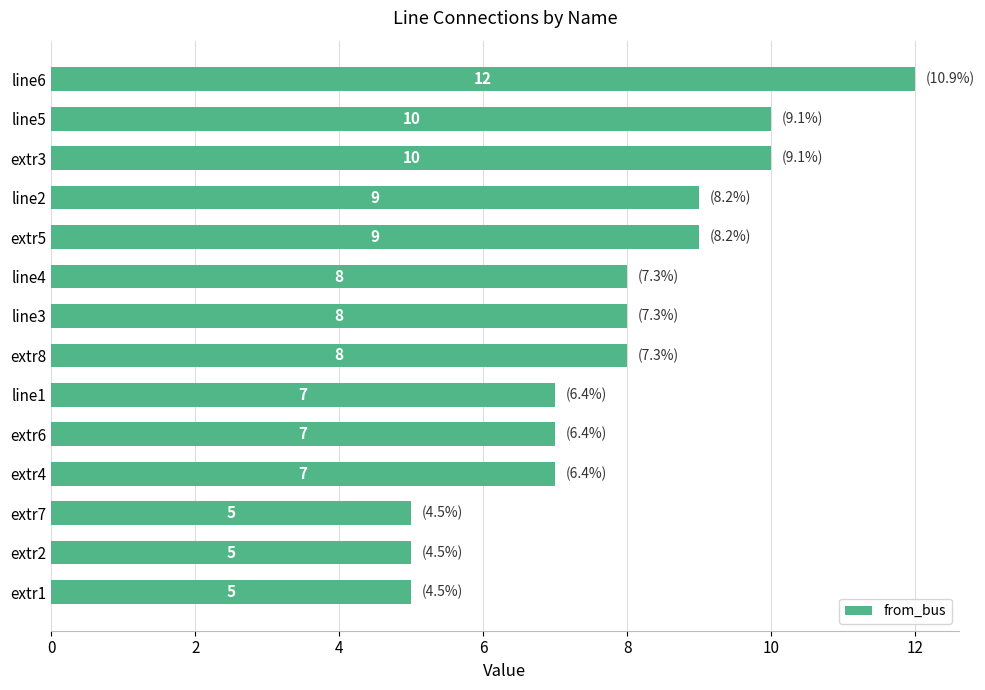

Which has a higher value, line4 or extr5?

extr5